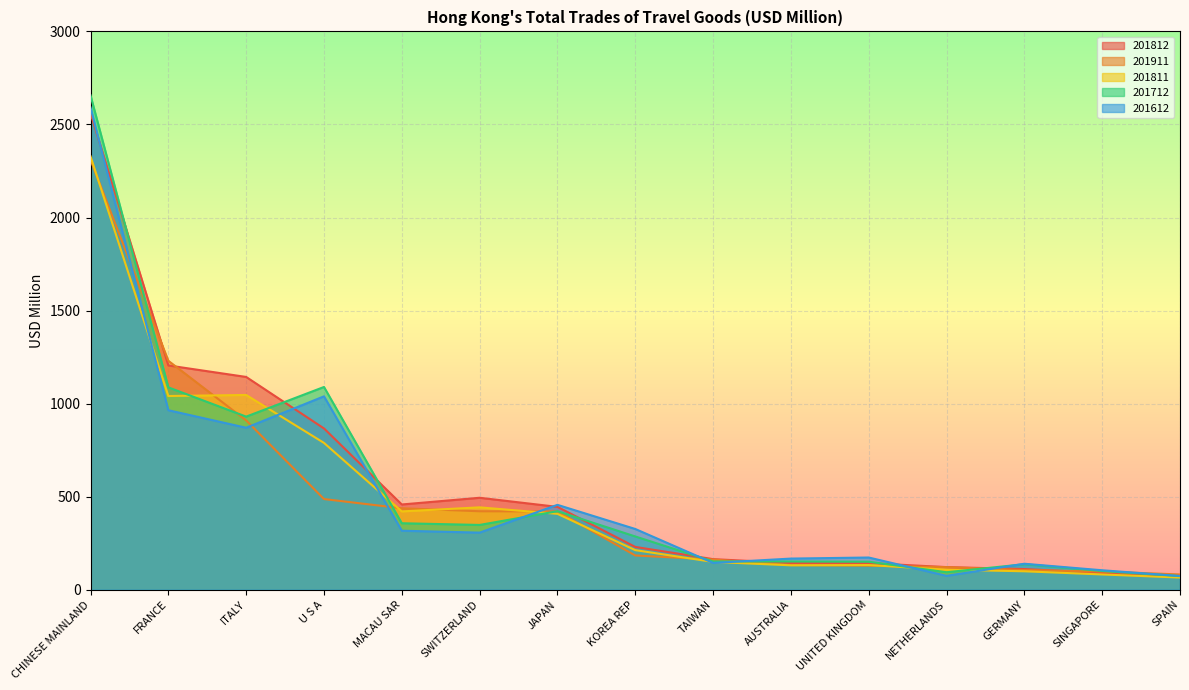

The value of 201911 at ITALY is 909.8. True or false?

True